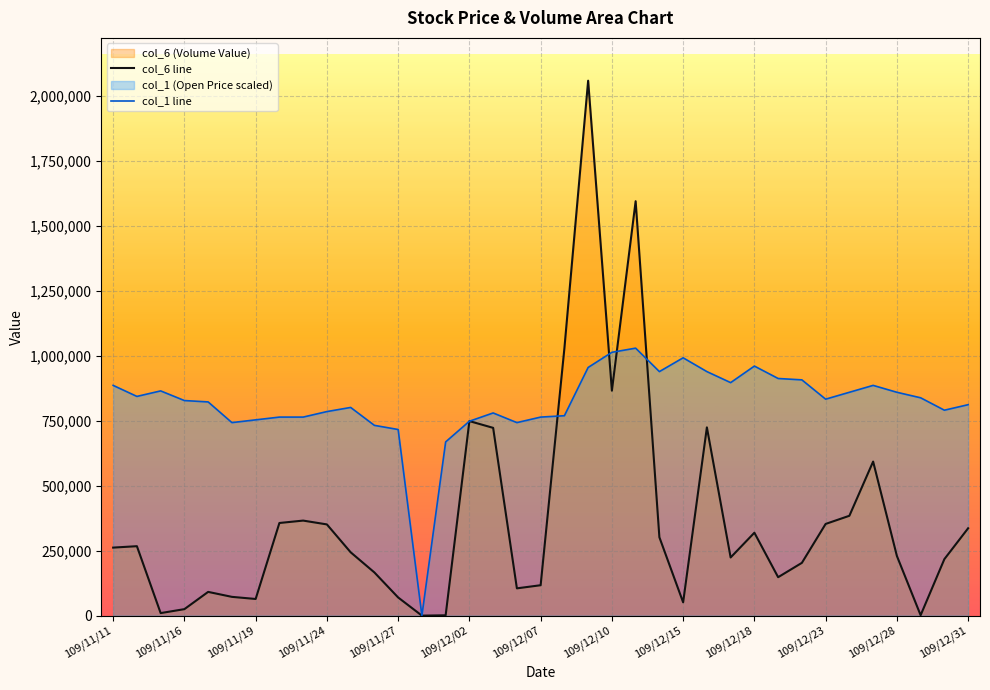

What position from the left is 26?

27